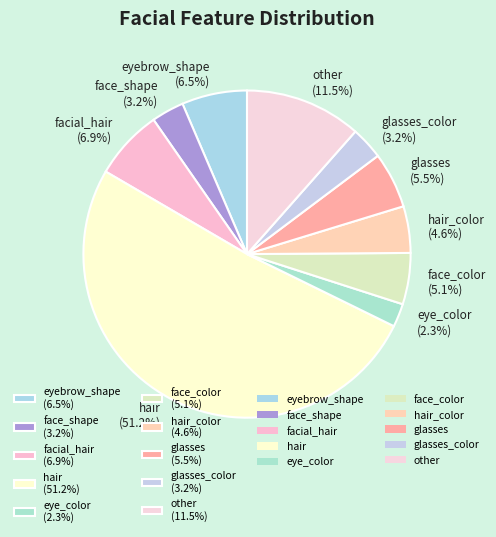

Which slice represents more than half of the pie?

hair (51.2%)